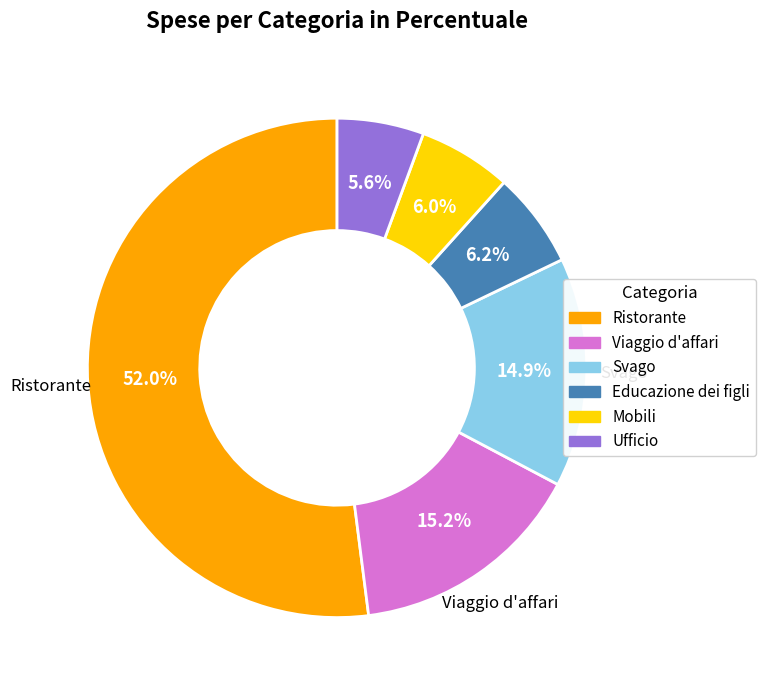

Is there any slice that represents more than half of the pie?

Yes